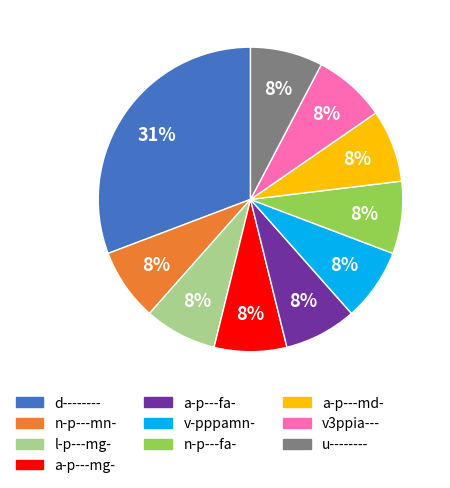

Does l-p---mg- represent more than half of the total?

No